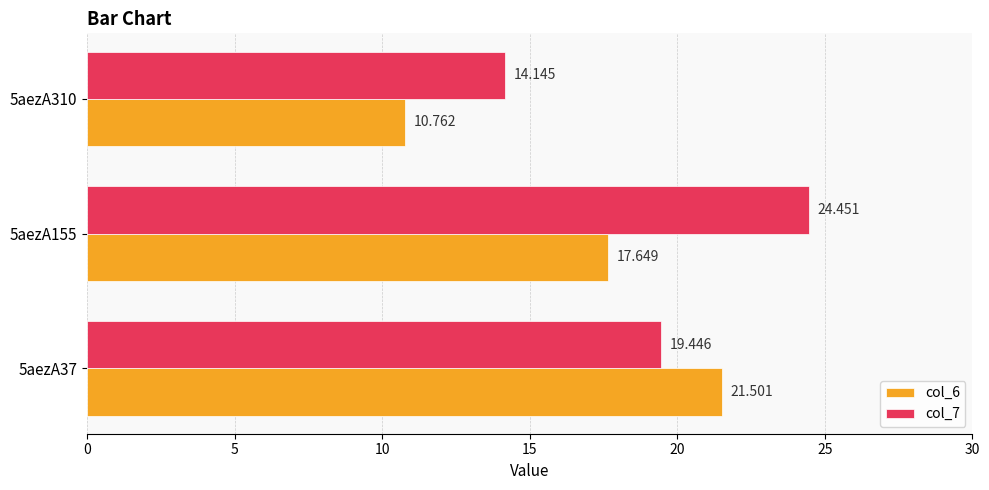

What is the greatest value displayed?

24.5